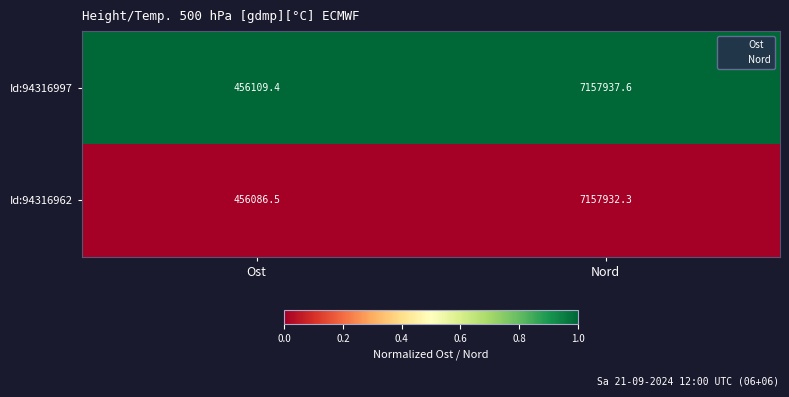

Rank the series at Nord from highest to lowest value.

Id:94316997, Id:94316962